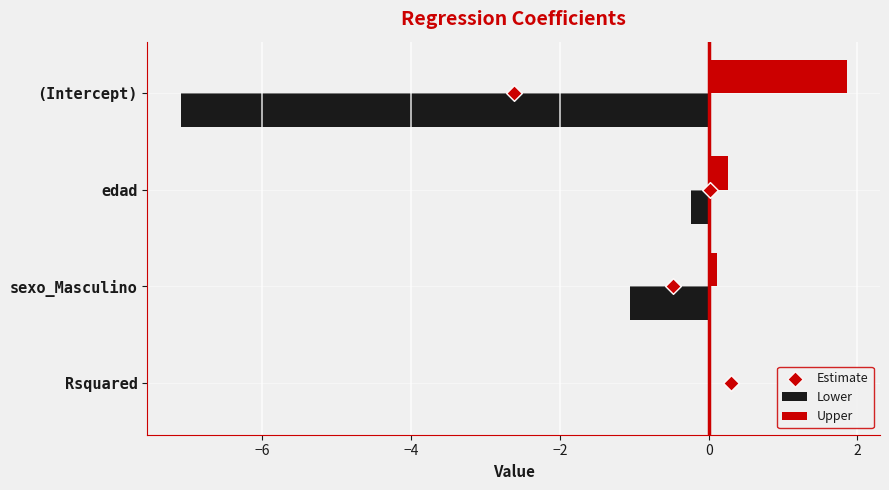

Which series has the largest Y range (max minus min)?

Lower